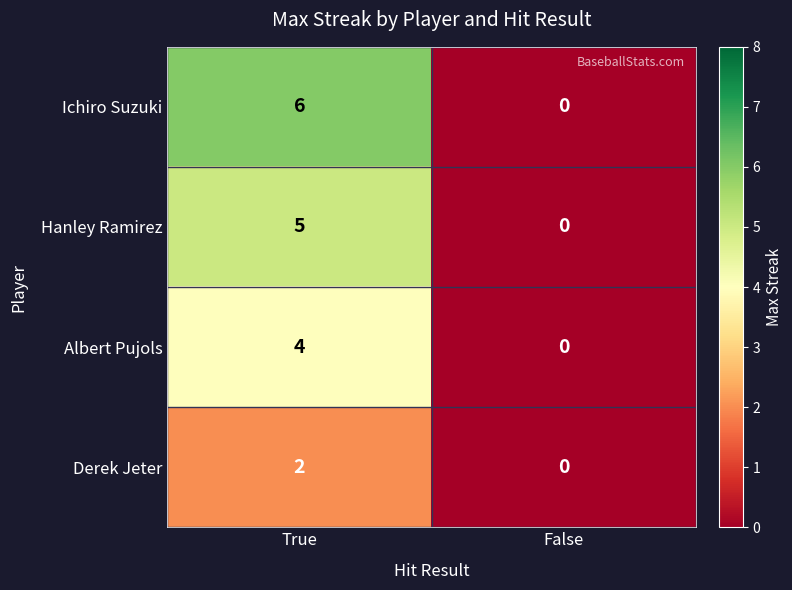

What is the approximate value of Ichiro Suzuki at True?

6